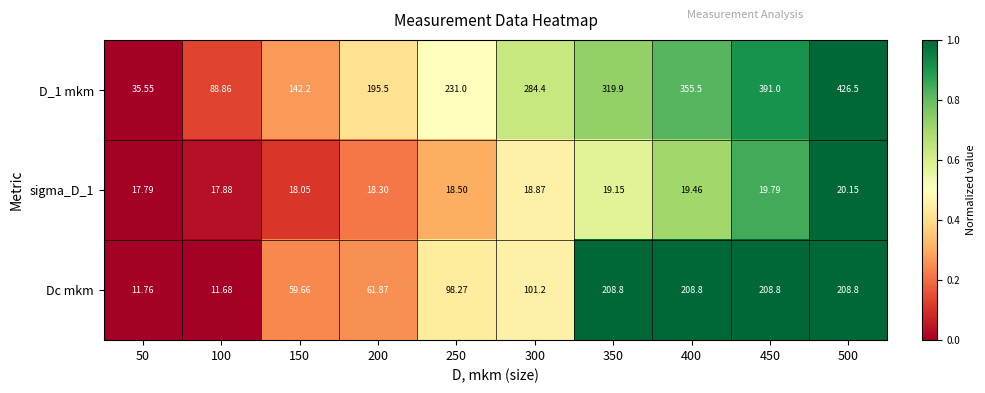

Is the value of Dc mkm at 350 greater than the value of D_1 mkm at 50?

Yes